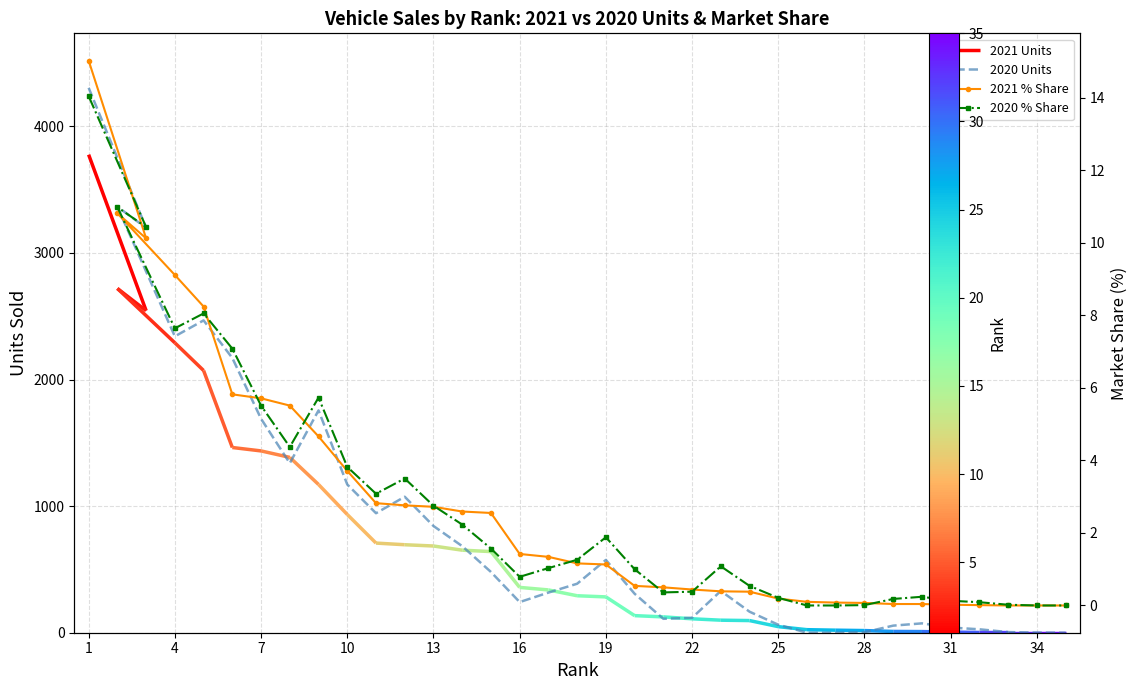

True or false: 2021 % Share and 2020 % Share intersect in this chart.

True